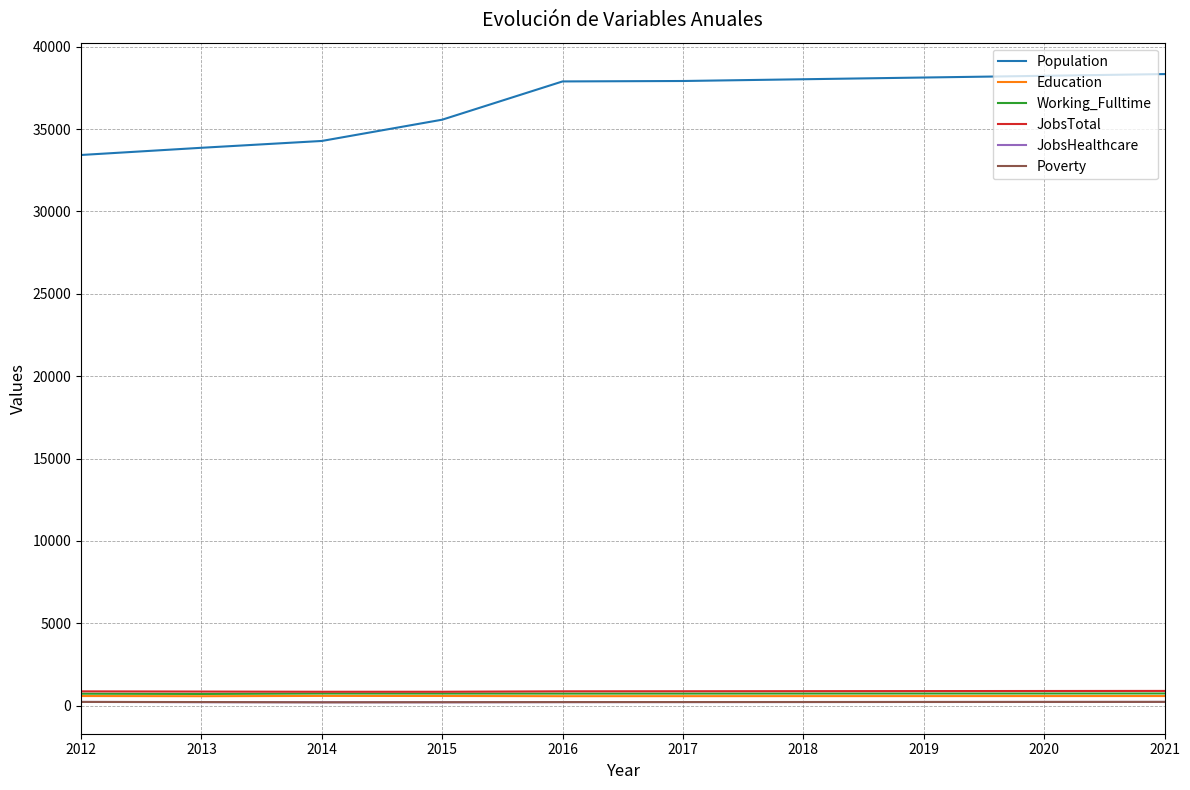

What is the maximum value shown in the chart?

38333